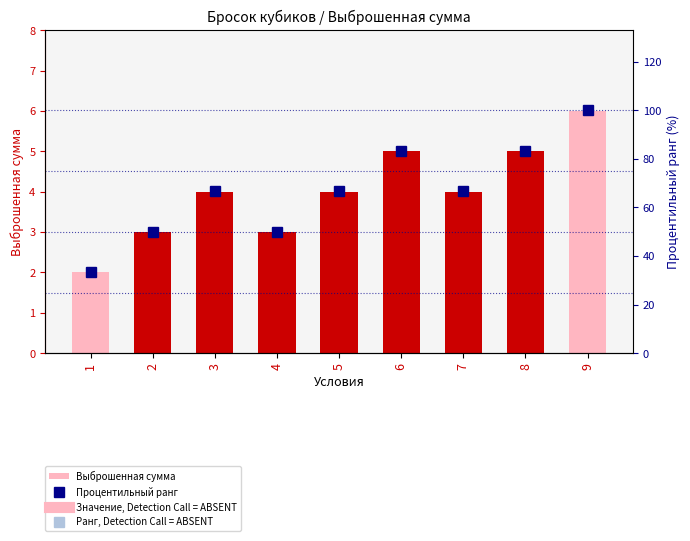

At which label is Процентильный ранг closest to 66?

3